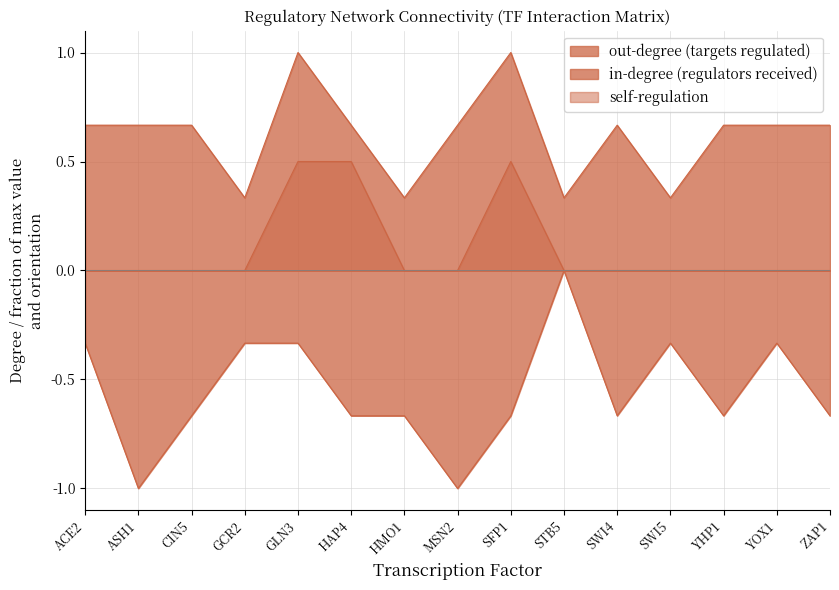

Which series changed the most between STB5 and SWI5?

in-degree (regulators received)